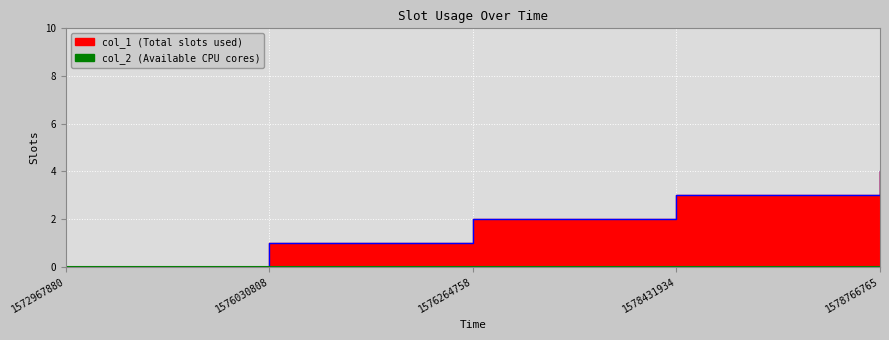

What is the sum of all col_1_line values?

10